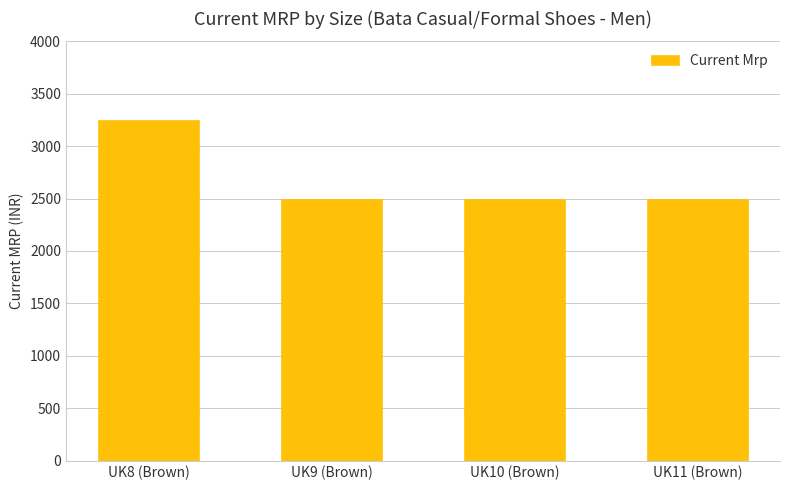

The chart shows a value of 3783 at UK9 (Brown). True or false?

False